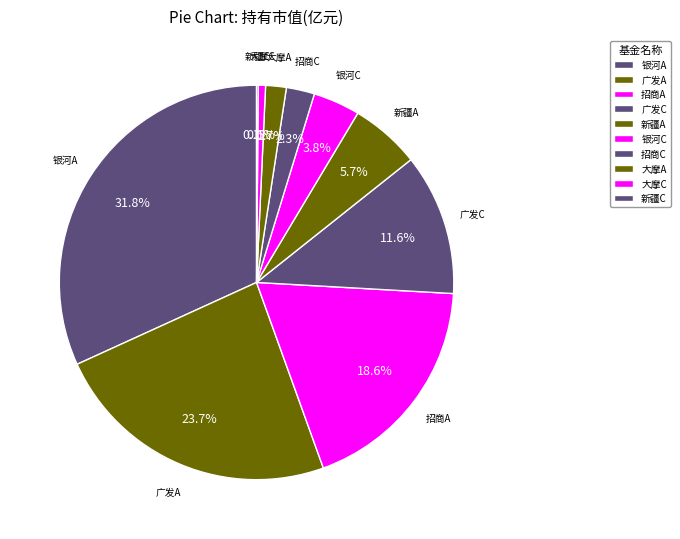

How many slices are in this pie chart?

10